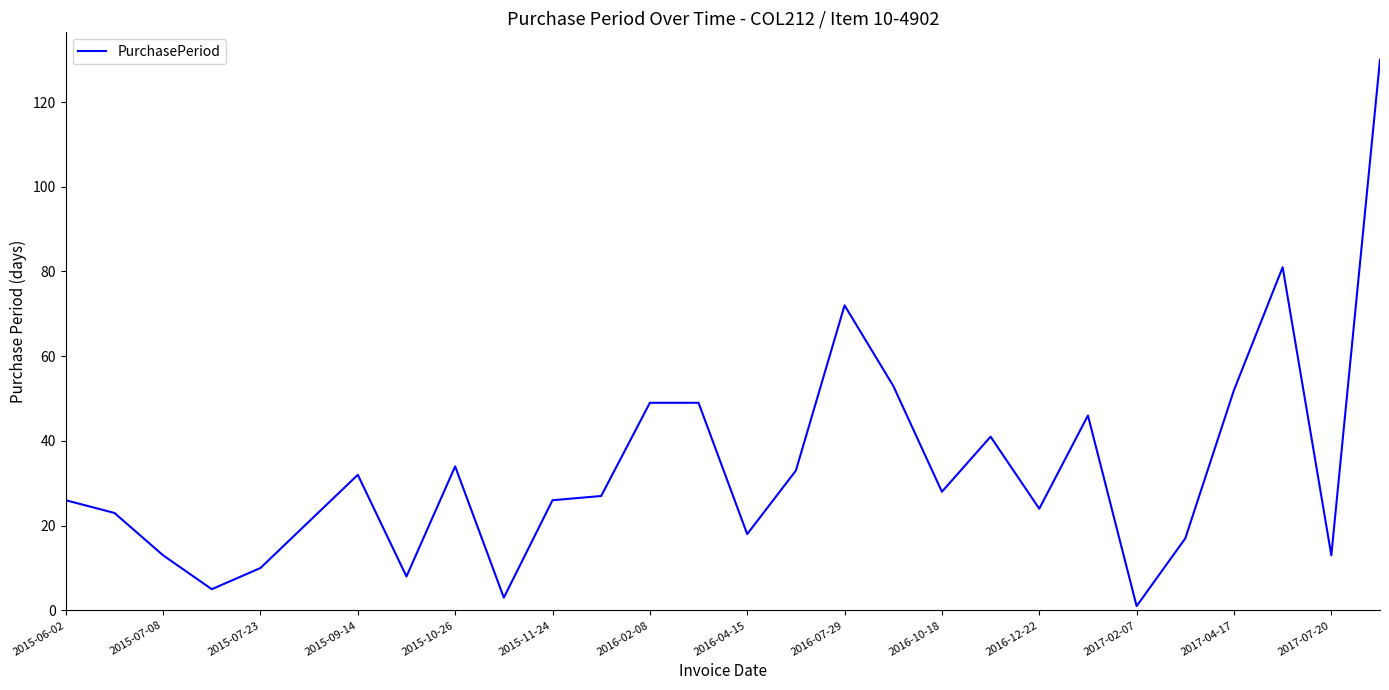

What is the difference between the maximum and minimum values?

129